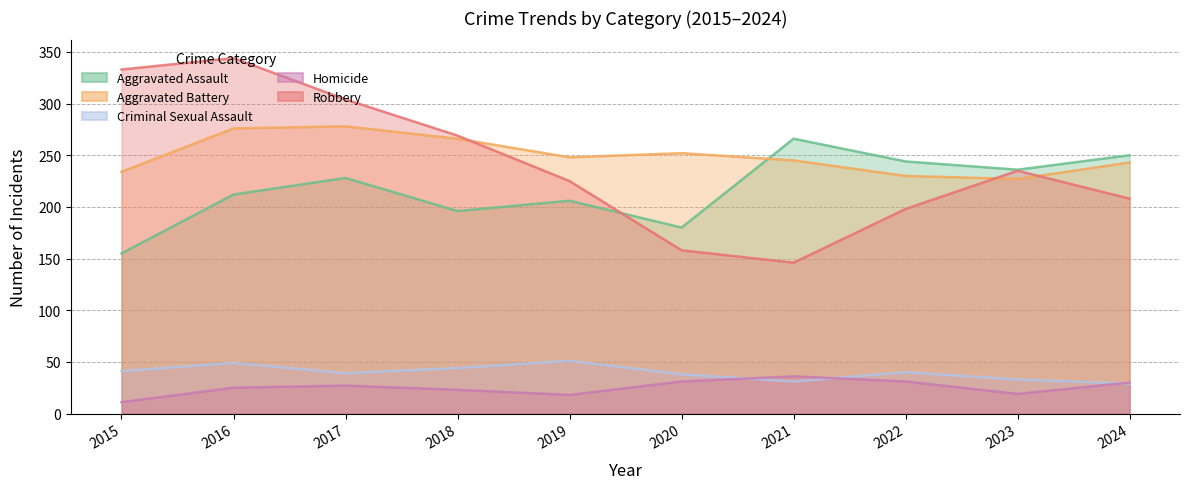

At which label is Criminal Sexual Assault closest to 40?

2022